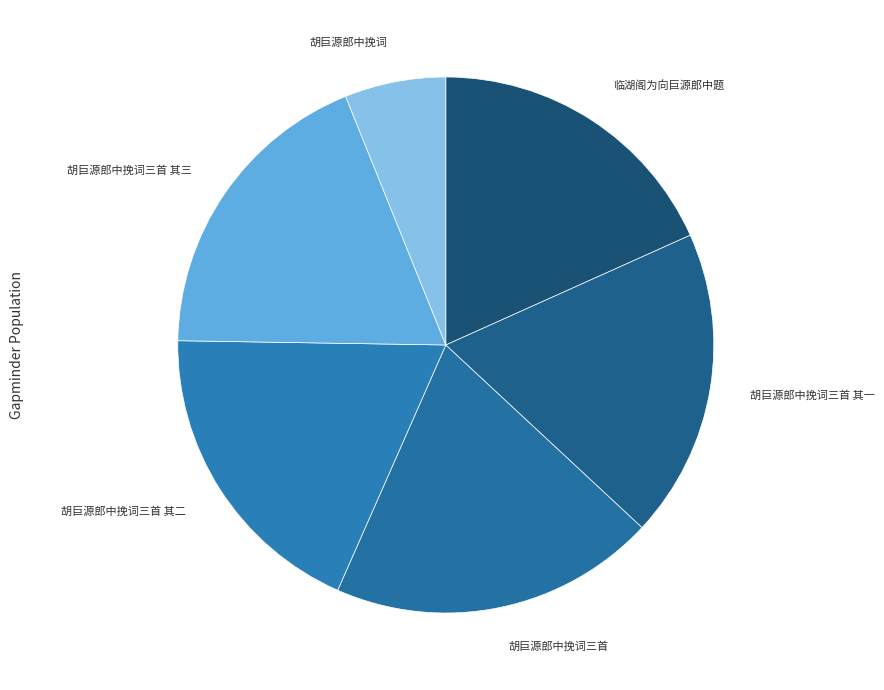

Is there any slice that represents more than half of the pie?

No